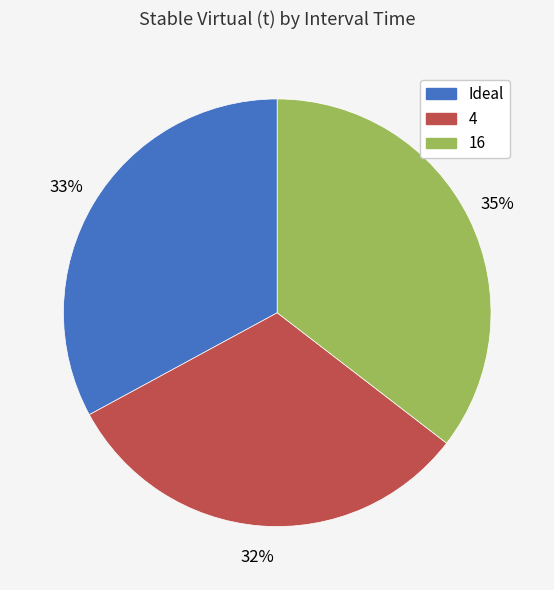

Which slice is the smallest?

4